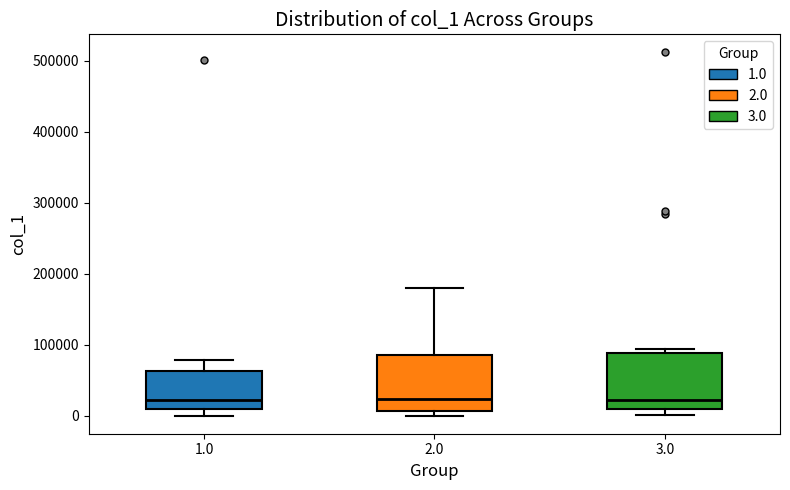

Reading left to right, read every box against the y-axis: the position of its median line, the range the box covers, and the ends of its whiskers. The values are not printed on the chart, so give them approximately, as read against the axis.

1.0: median 20000, box 10000 to 60000, whiskers 0 to 80000
2.0: median 20000, box 10000 to 90000, whiskers 0 to 180000
3.0: median 20000, box 10000 to 90000, whiskers 0 to 90000 (just above the box's upper edge)